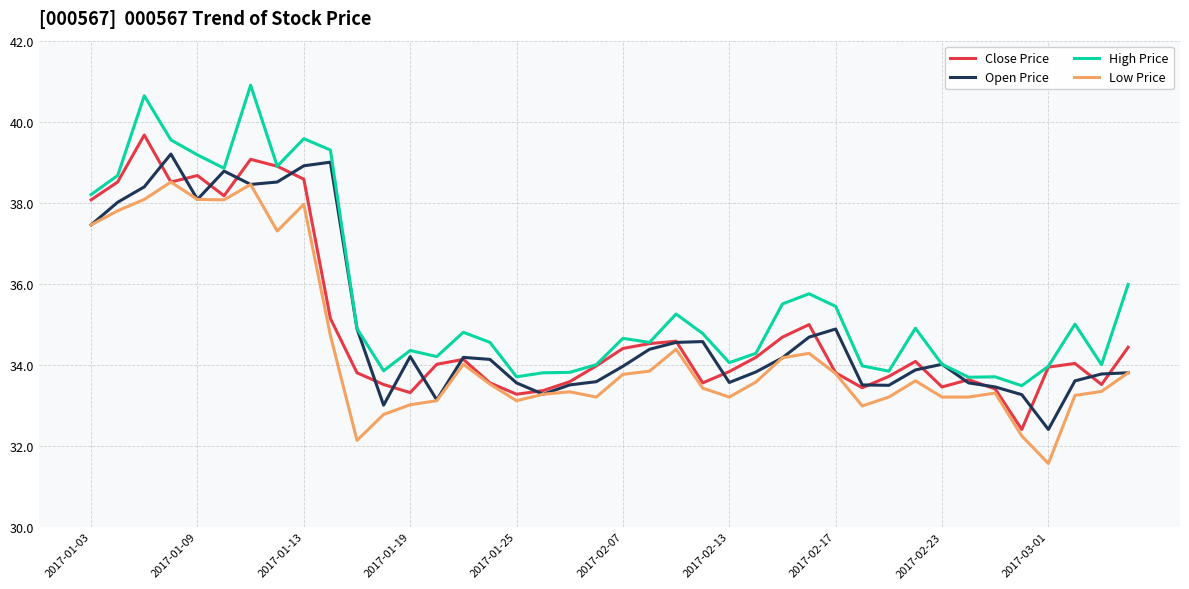

What is the smallest value displayed?

31.6